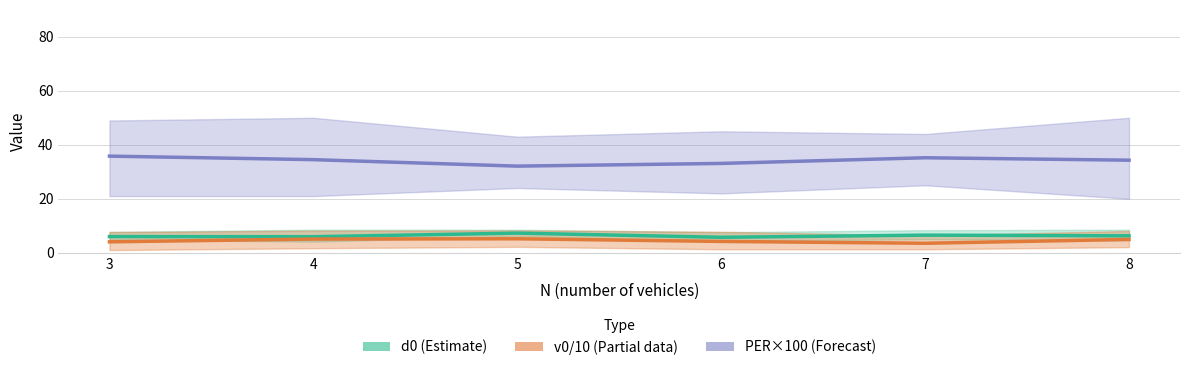

True or false: PER (mean ×100) and d0 (mean) intersect in this chart.

False